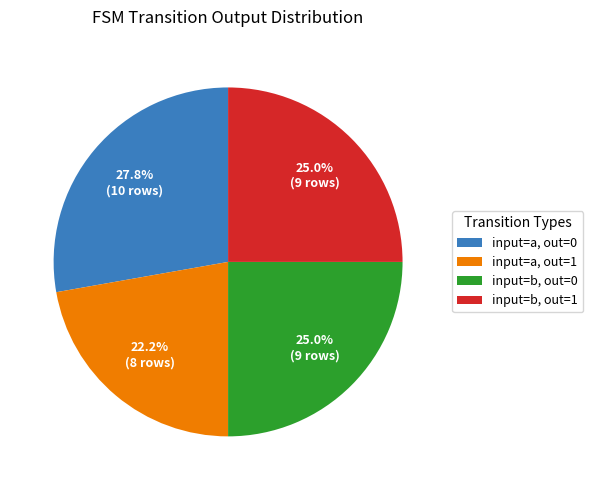

Does input=a, out=0 account for over 50% of the chart?

No